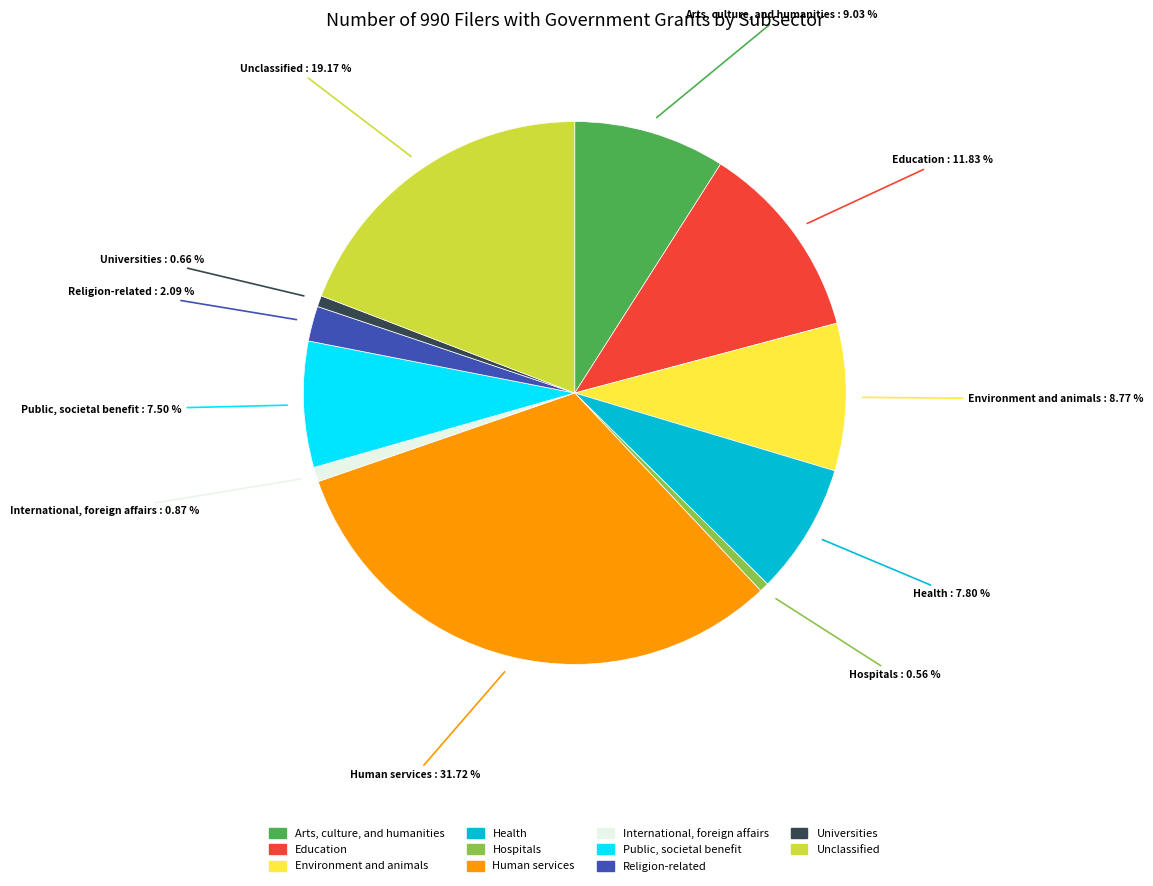

Which has a higher value, Religion-related or Arts, culture, and humanities?

Arts, culture, and humanities